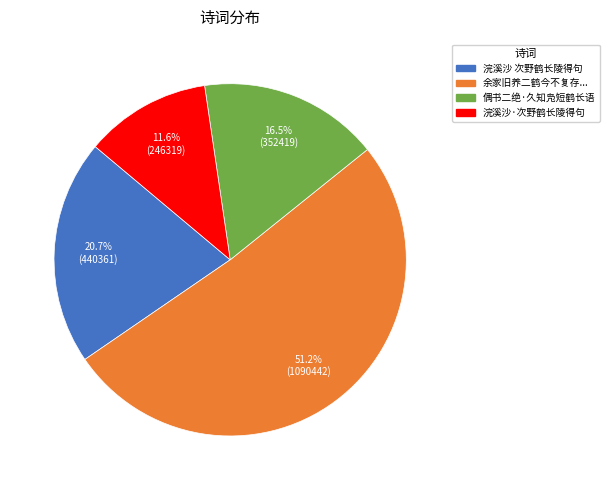

Is there any slice that represents more than half of the pie?

Yes